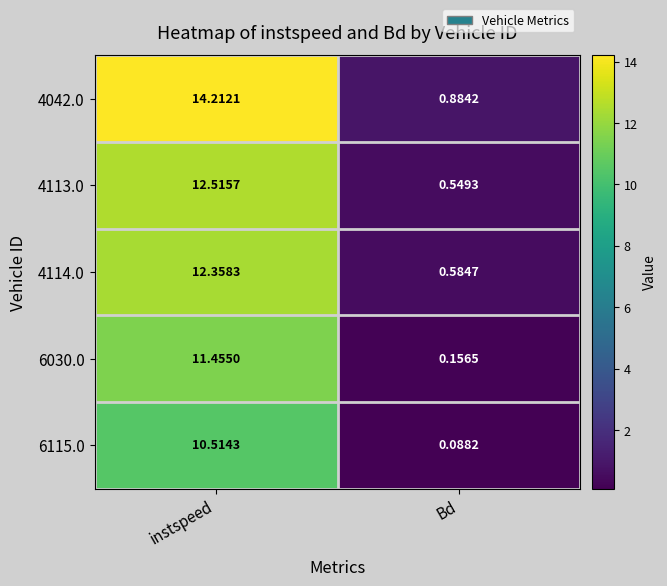

List the labels in order of 4042.0 value, largest first.

instspeed, Bd